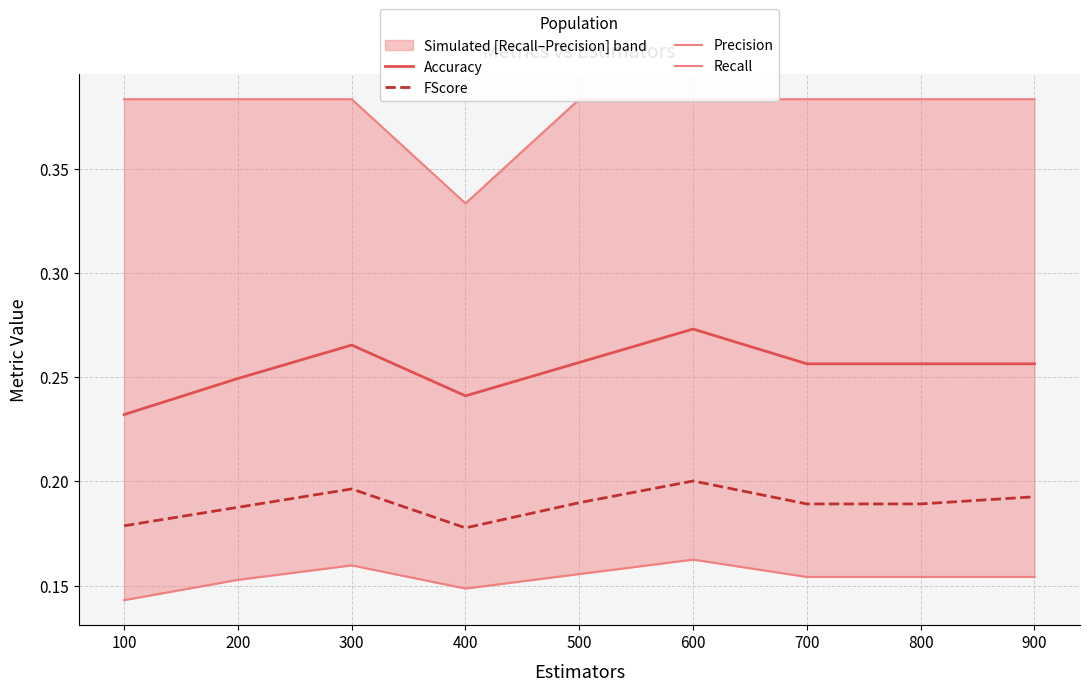

Is the value of Accuracy at 400 greater than the value of FScore at 100?

Yes